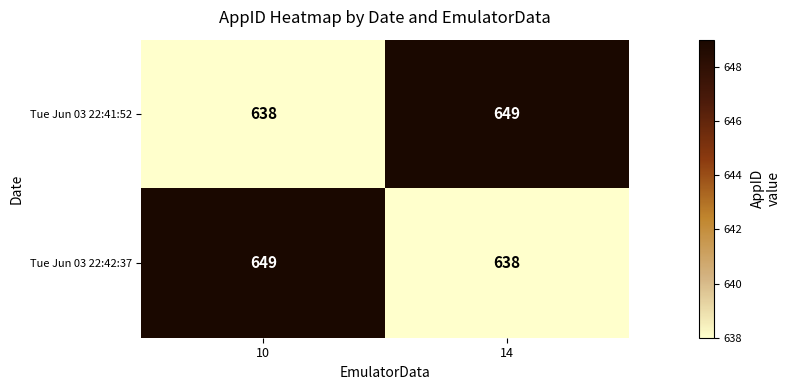

What is the difference between the Tue Jun 03 22:42:37 values at 14 and 10?

11